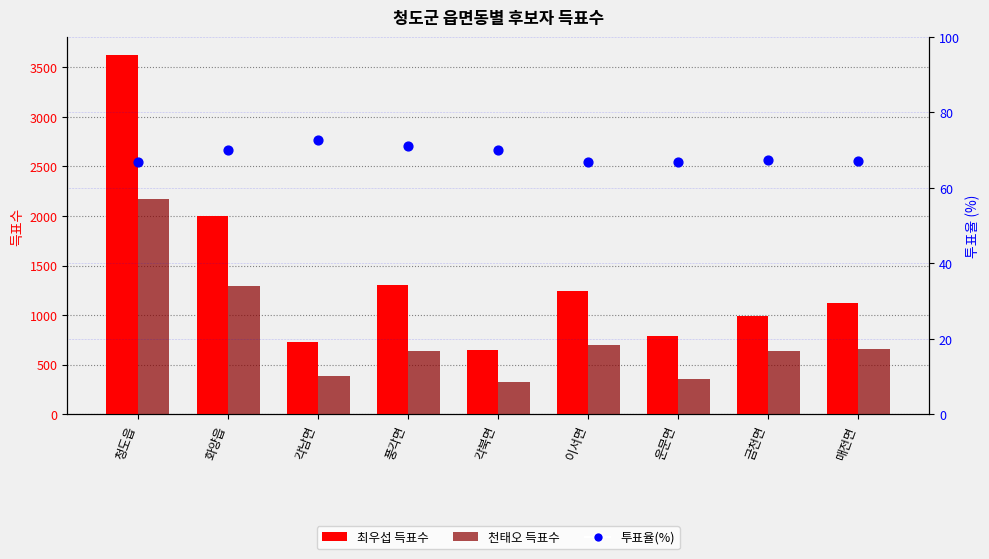

At which category is the sum across all series the highest?

청도읍